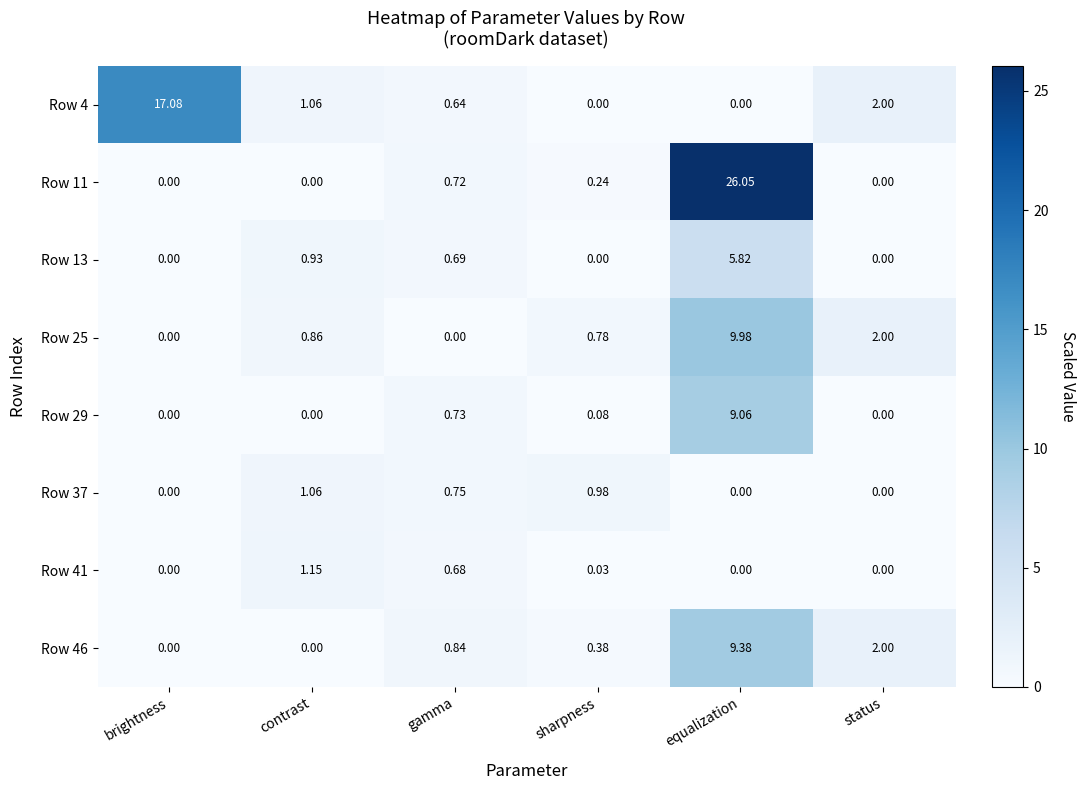

Which label corresponds to the largest value in the chart?

equalization